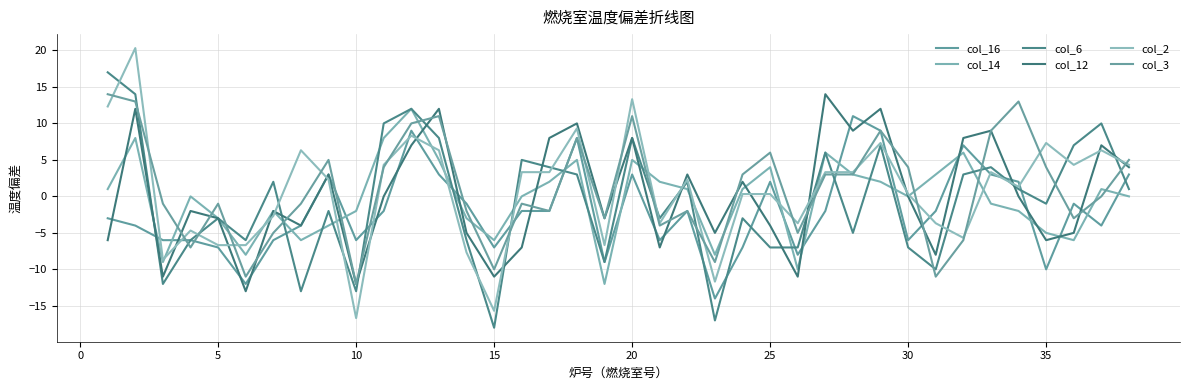

True or false: col_2 and col_16 cross at least once.

True